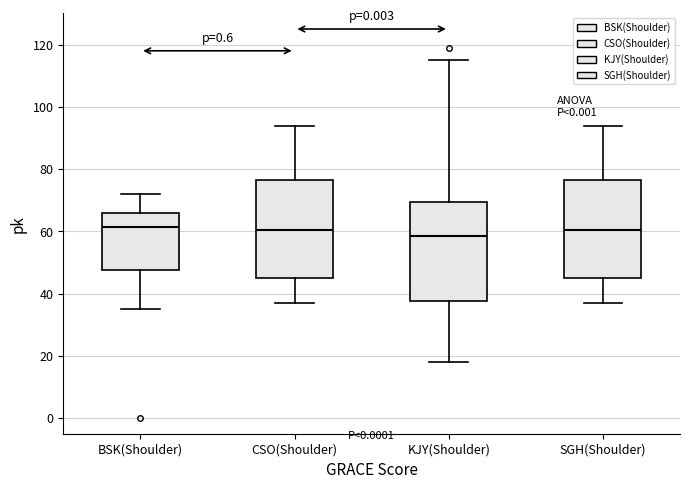

Where does the lower whisker of the box for SGH(Shoulder) end on the y-axis? The values are not printed on the chart, so give them approximately, as read against the axis.

38